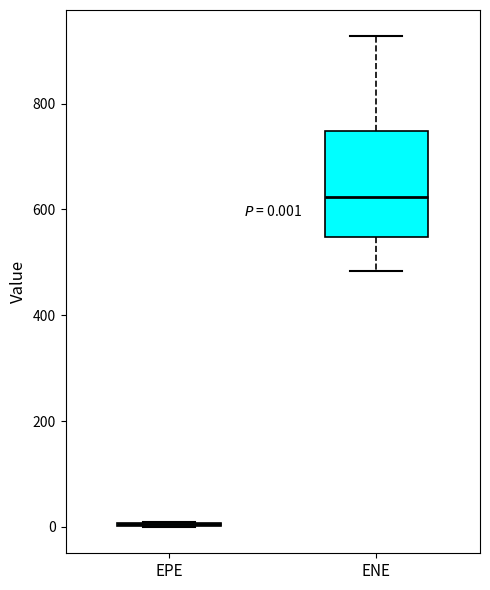

Comparing the boxes themselves (not the whiskers), which one is the tallest?

ENE